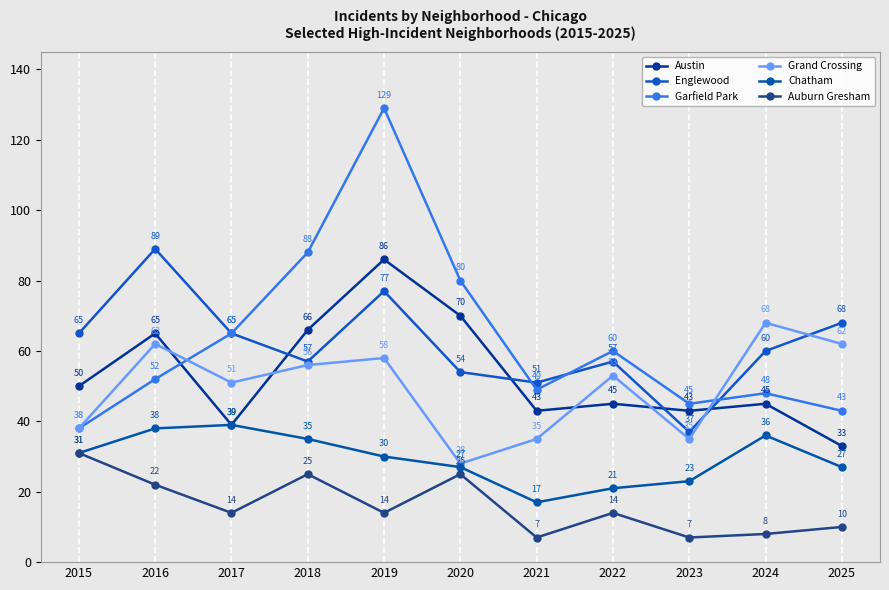

Between 2019 and 2016, which is larger?

2019